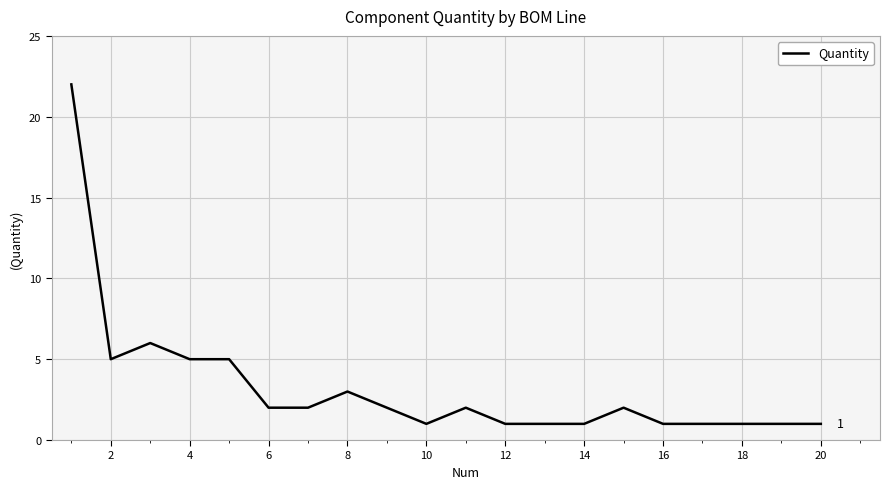

What is the greatest value displayed?

22